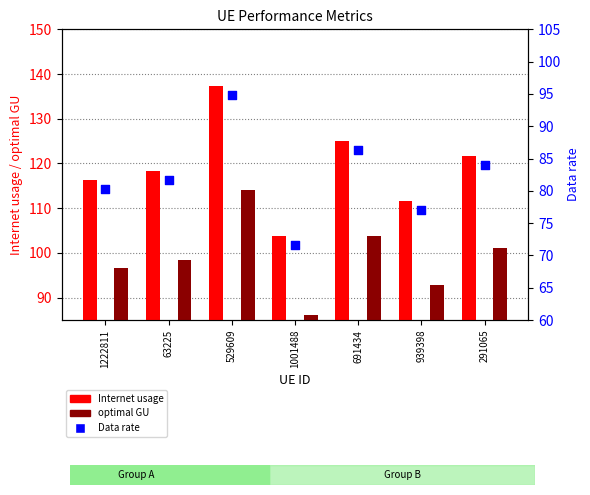

Which series has the largest Y range (max minus min)?

Internet usage